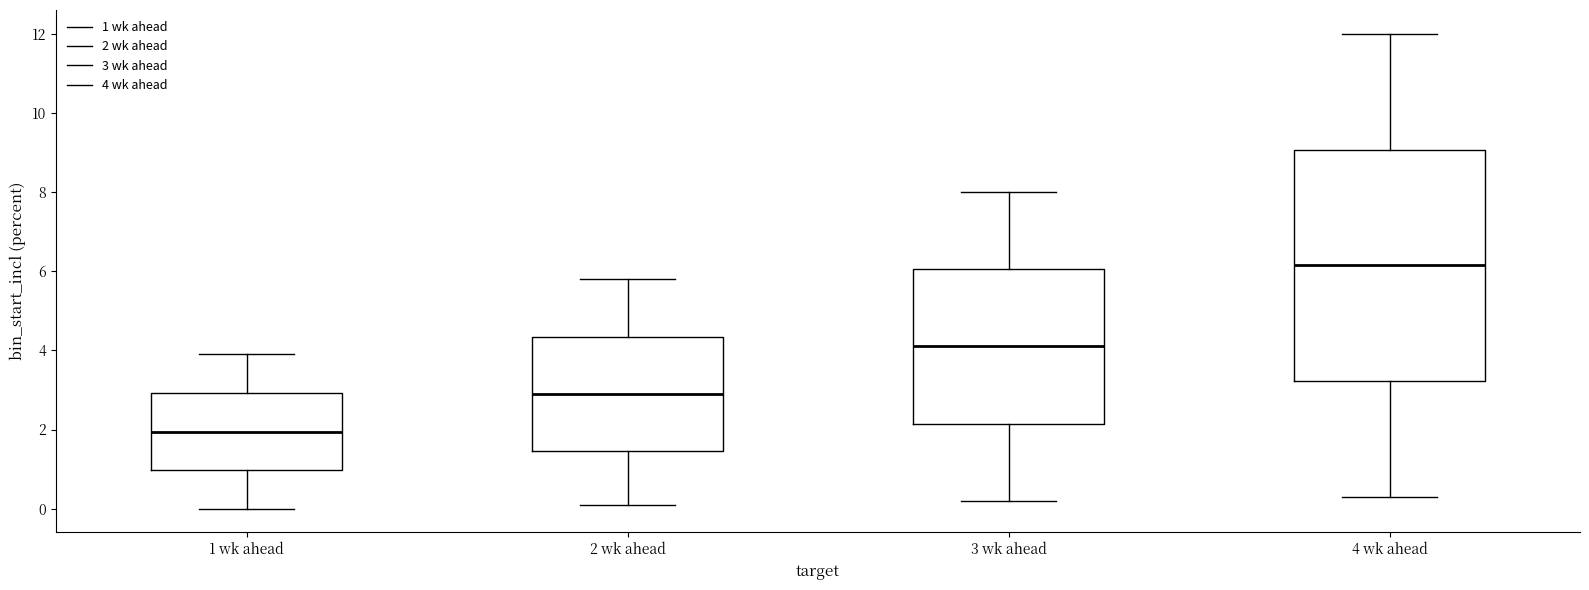

Reading left to right, transcribe this box plot: for each box, give where its median line is, the range the box spans, and where its two whiskers end, as read against the y-axis. The values are not printed on the chart, so give them approximately, as read against the axis.

1 wk ahead: median 2.0, box 1.0 to 3.0, whiskers 0.0 to 4.0
2 wk ahead: median 3.0, box 1.4 to 4.4, whiskers 0.2 to 5.8
3 wk ahead: median 4.2, box 2.2 to 6.0, whiskers 0.2 to 8.0
4 wk ahead: median 6.2, box 3.2 to 9.0, whiskers 0.4 to 12.0